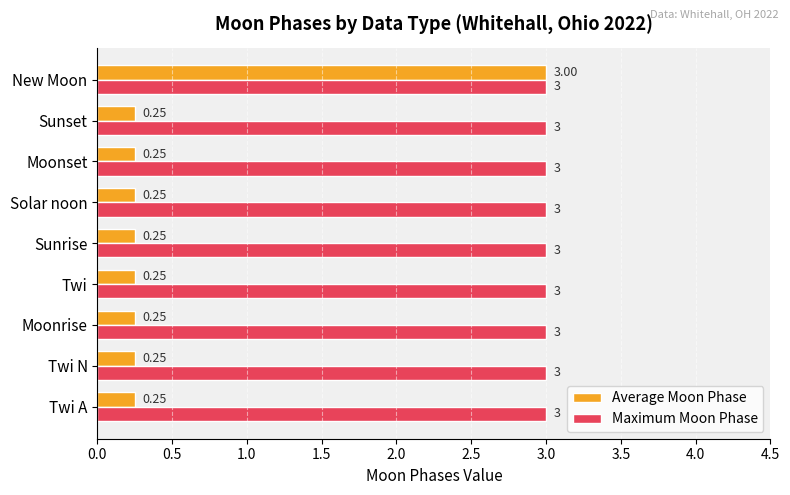

What is the sum of all Maximum Moon Phase values?

27.0